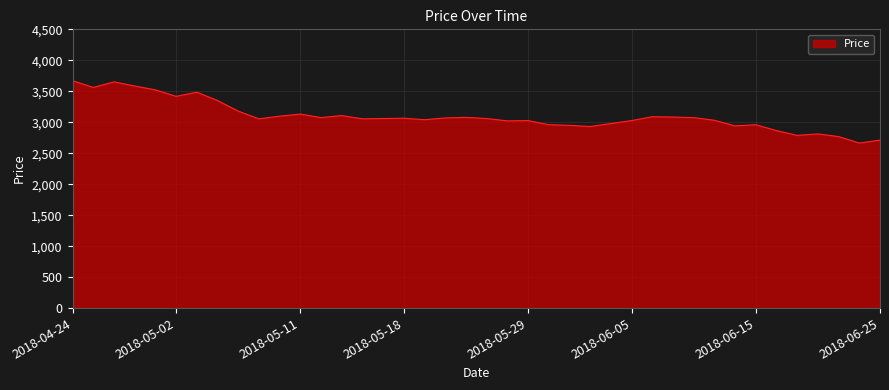

What is the maximum value shown in the chart?

3671